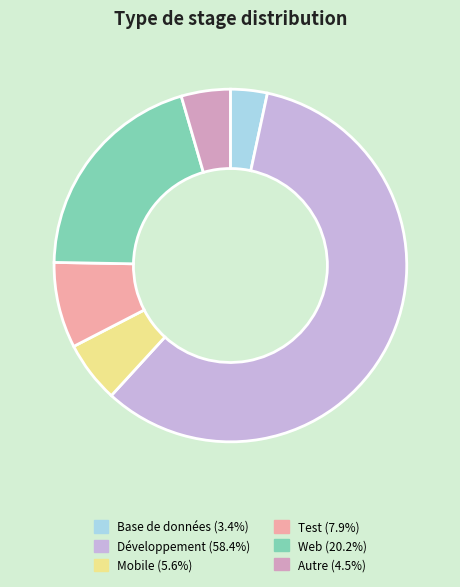

Which slice is the largest?

Développement